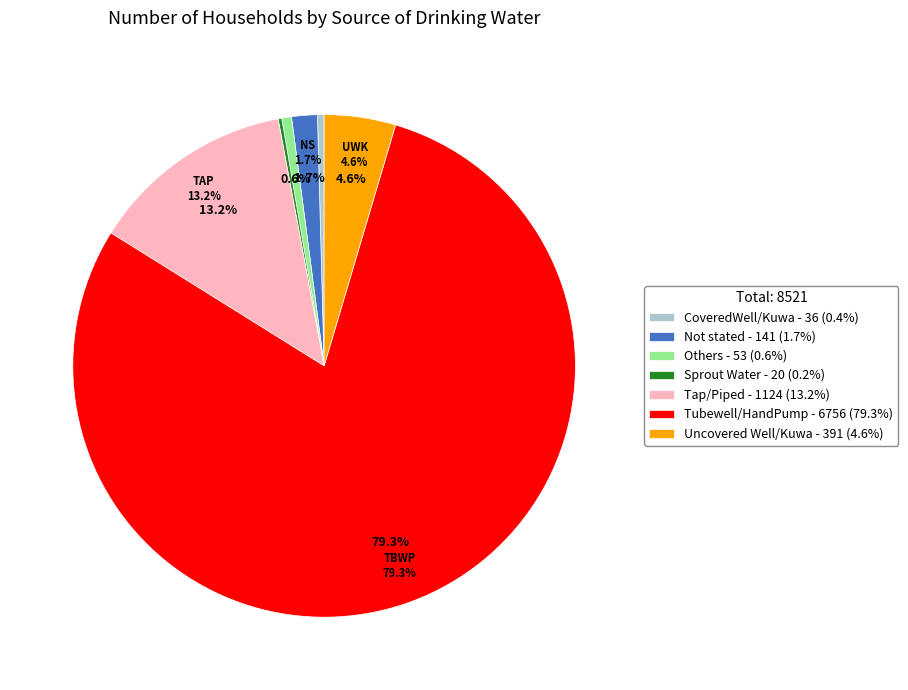

The Others slice represents 13% of the pie. True or false?

False